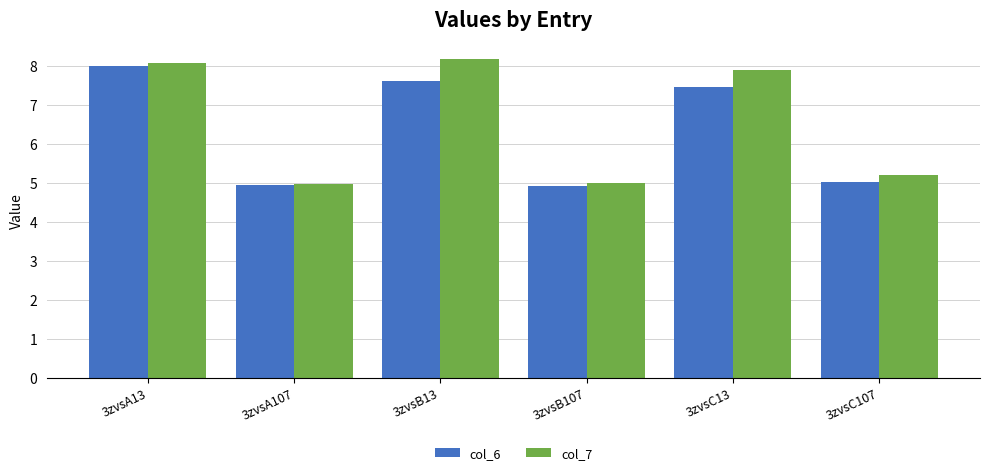

What are all the series names shown in the legend?

col_6, col_7